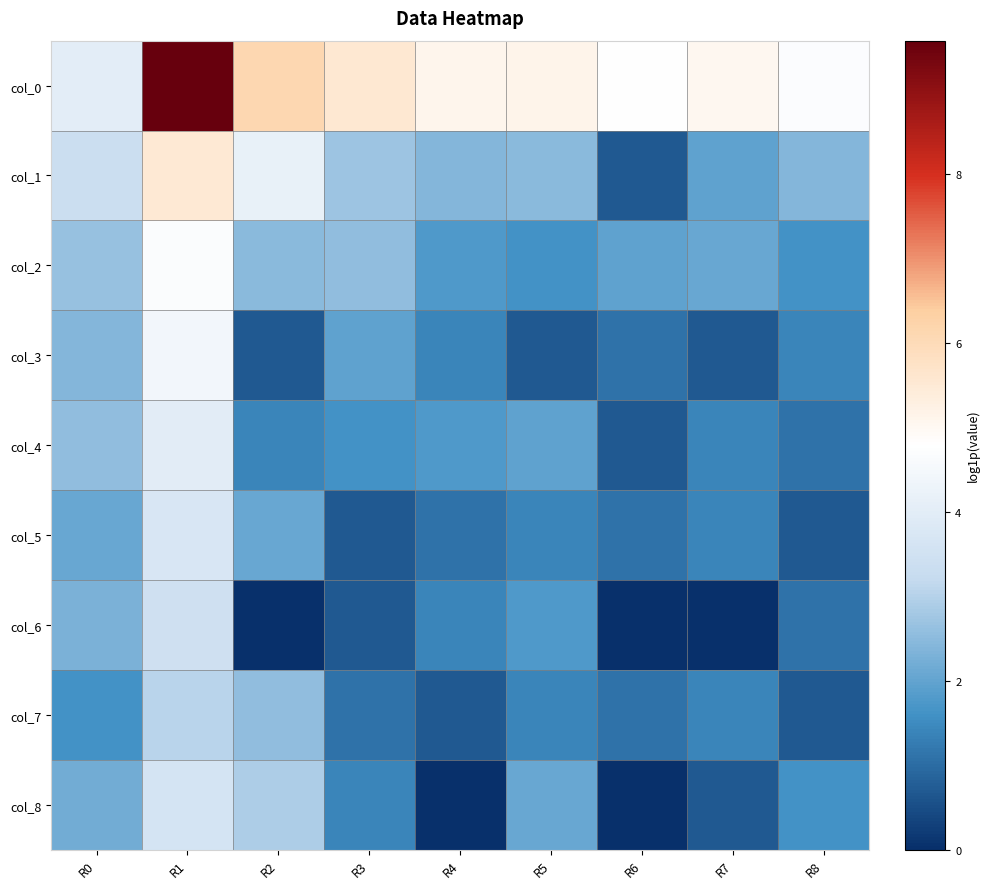

Which series has the widest spread of values?

col_0